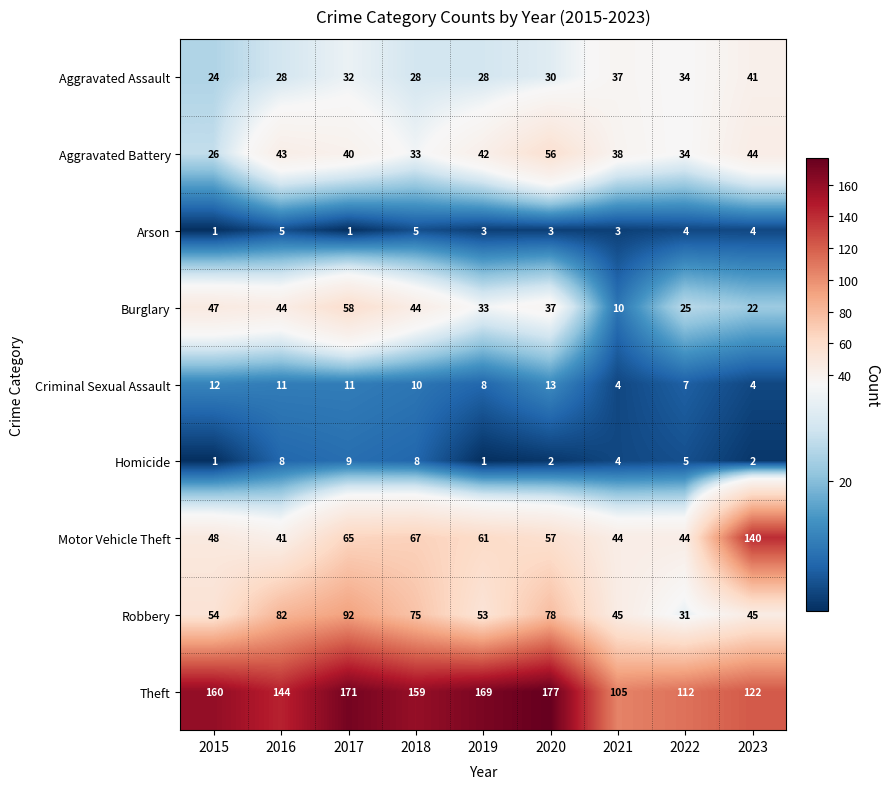

At how many categories does at least one series exceed 75?

9